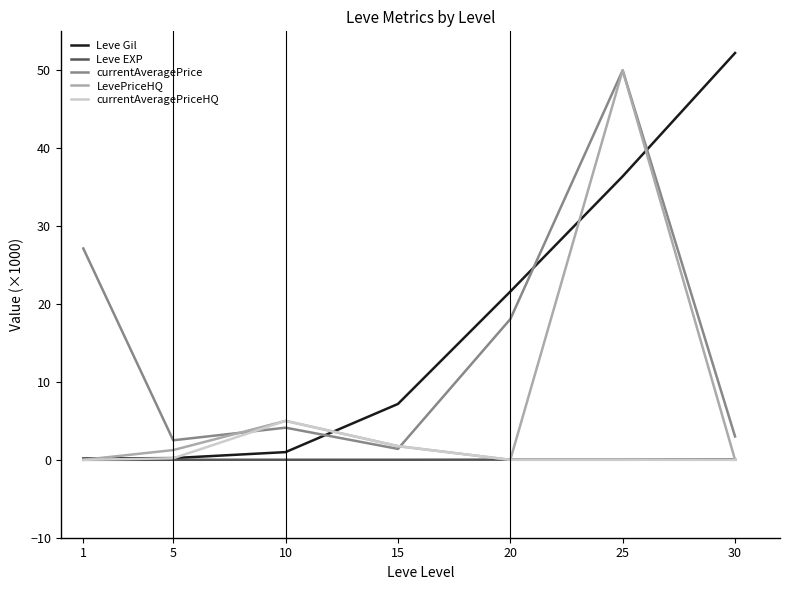

What is the total value across all series at 20?

39.7